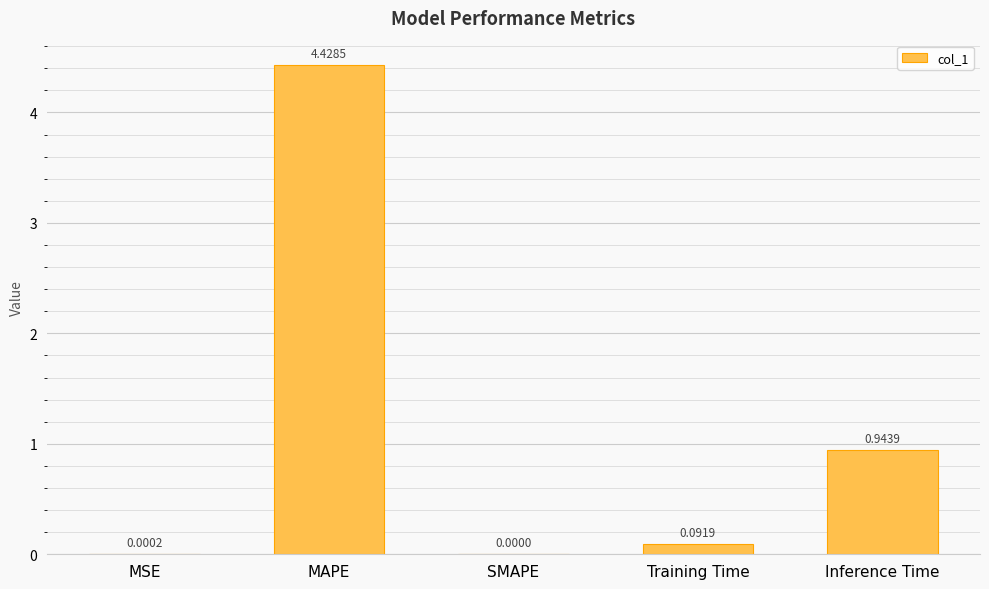

How many series are shown in this chart?

1